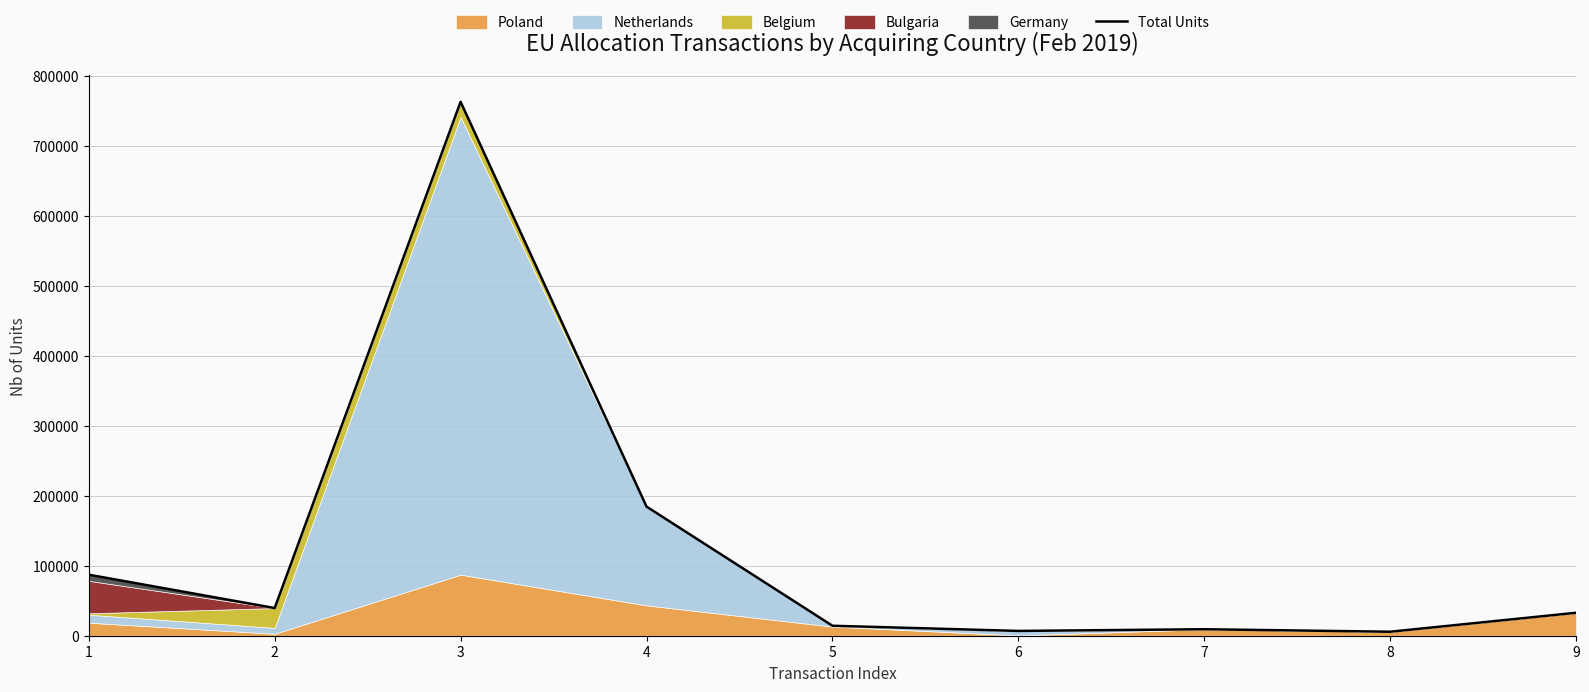

What is the value of the 3rd point from the left?

762478